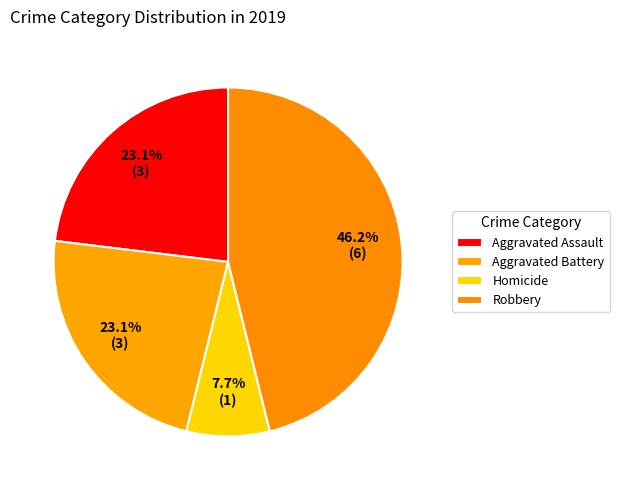

How many slices are in this pie chart?

4